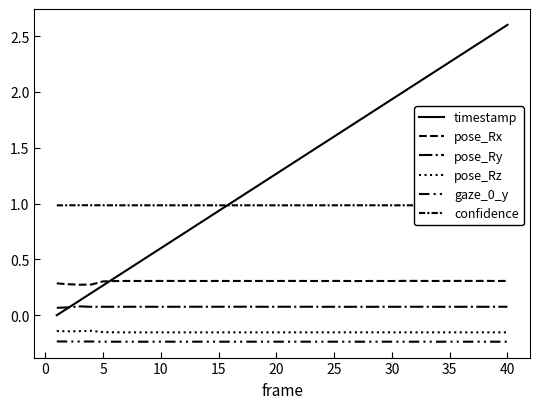

What is the sum of all timestamp values?

52.0